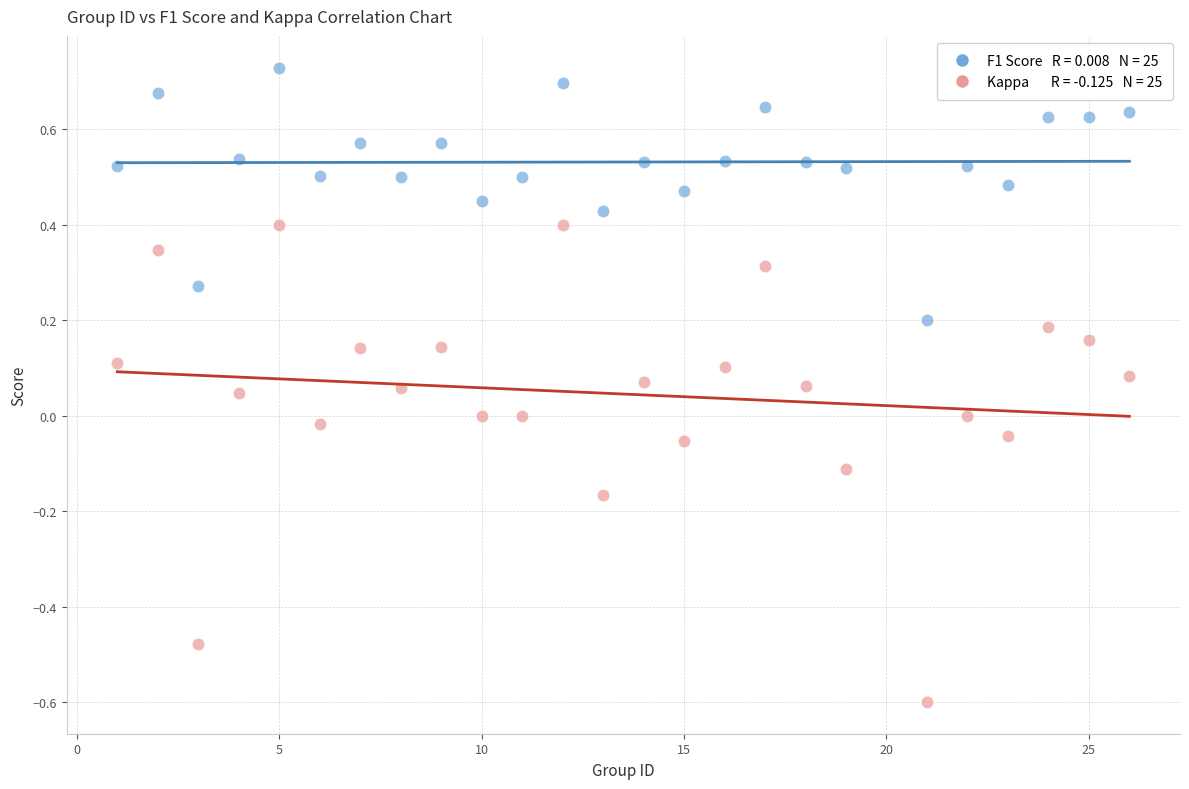

Across all data points, what is the range of Y values (max minus min)?

1.3